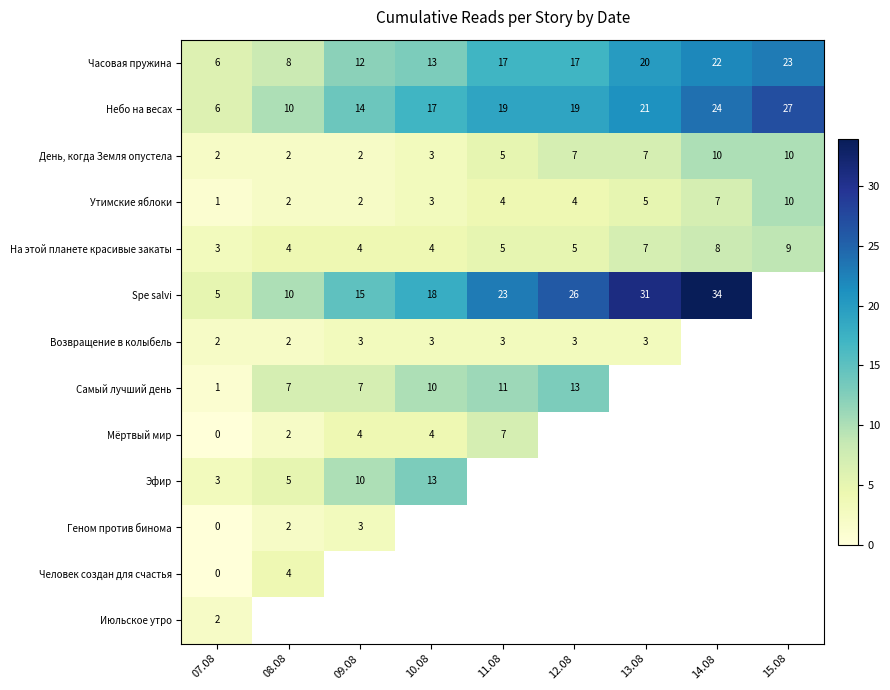

The Эфир series shows 7 at 08.08. True or false?

False